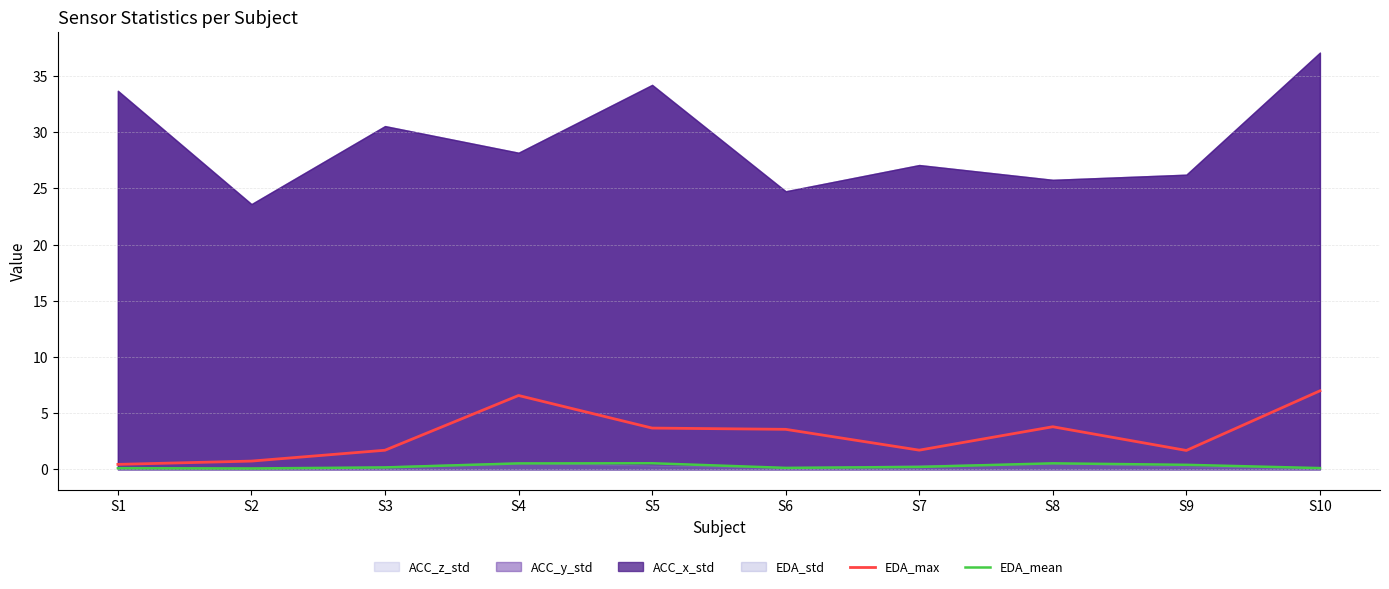

The value of EDA_mean at S6 is 0.0. True or false?

False